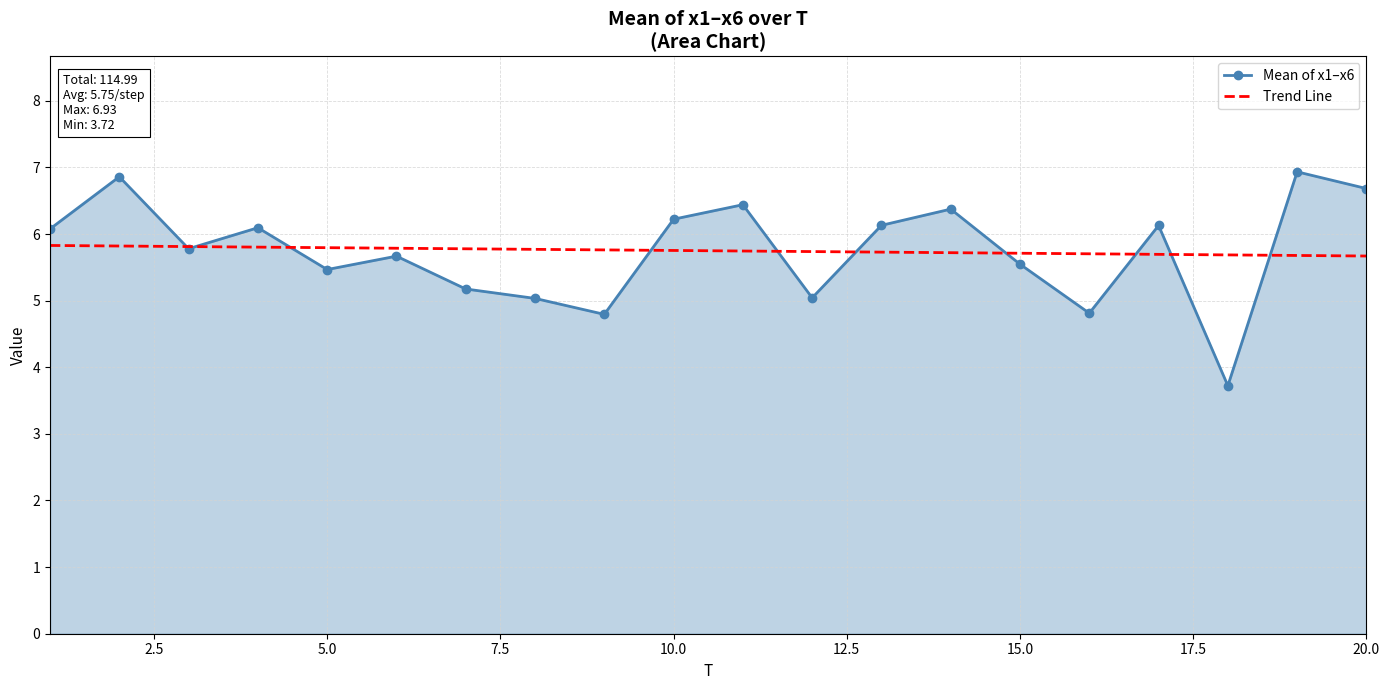

What is the maximum value for Mean of x1–x6?

6.9